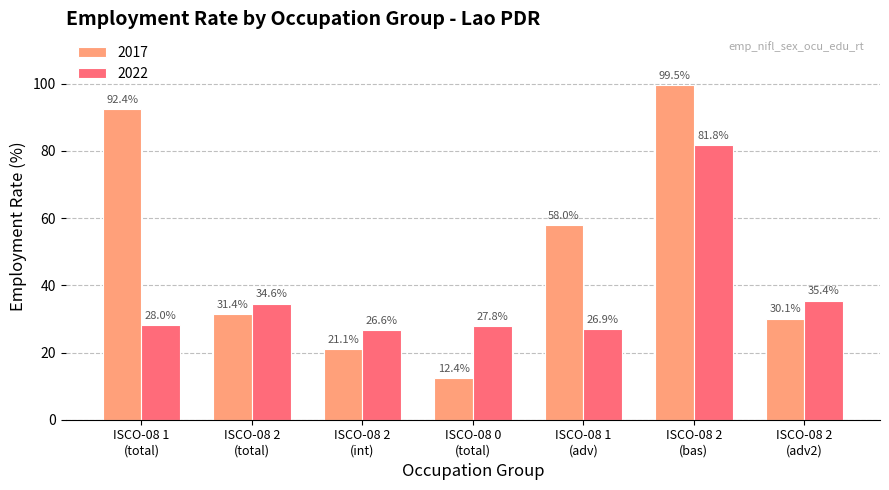

What is the label of the 7th bar from the right?

ISCO-08 1
(total)